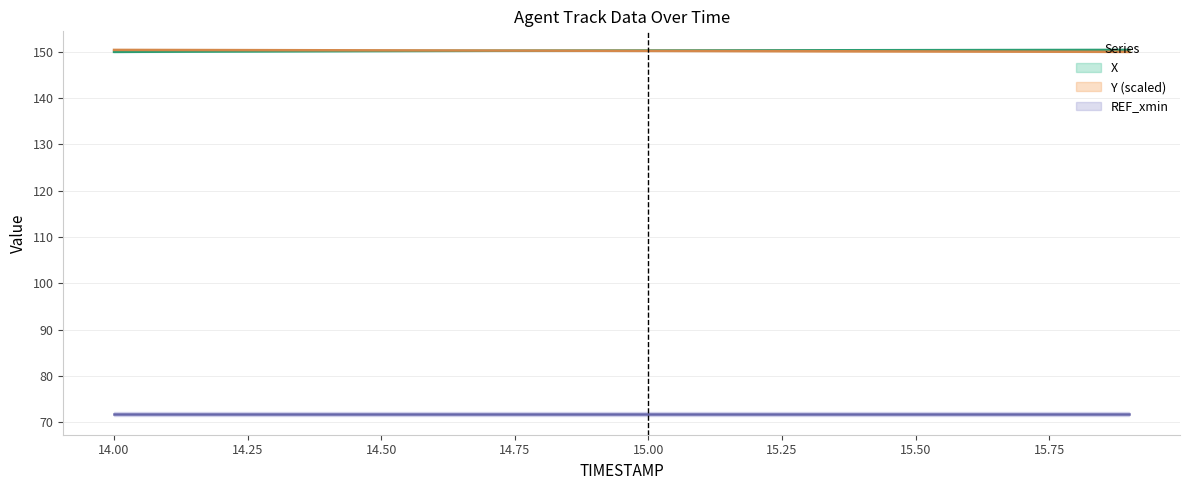

Which series has the largest range (max minus min)?

X